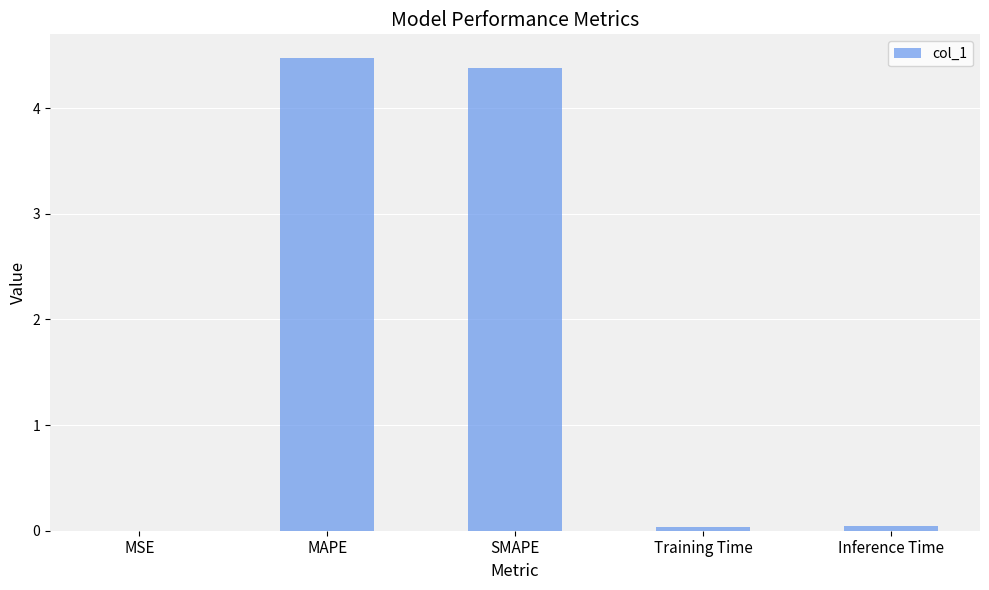

Does the chart contain stacked bars?

No